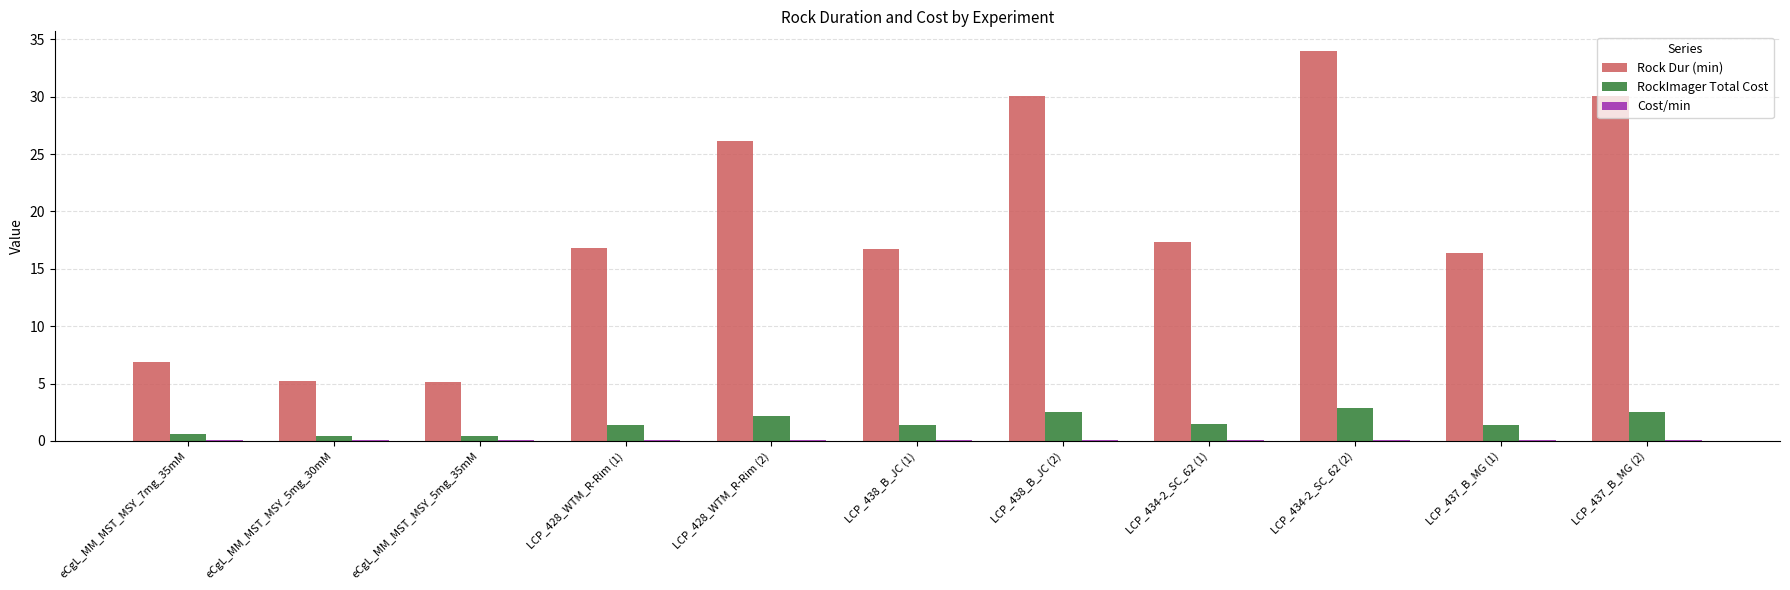

What is the greatest value displayed?

34.0